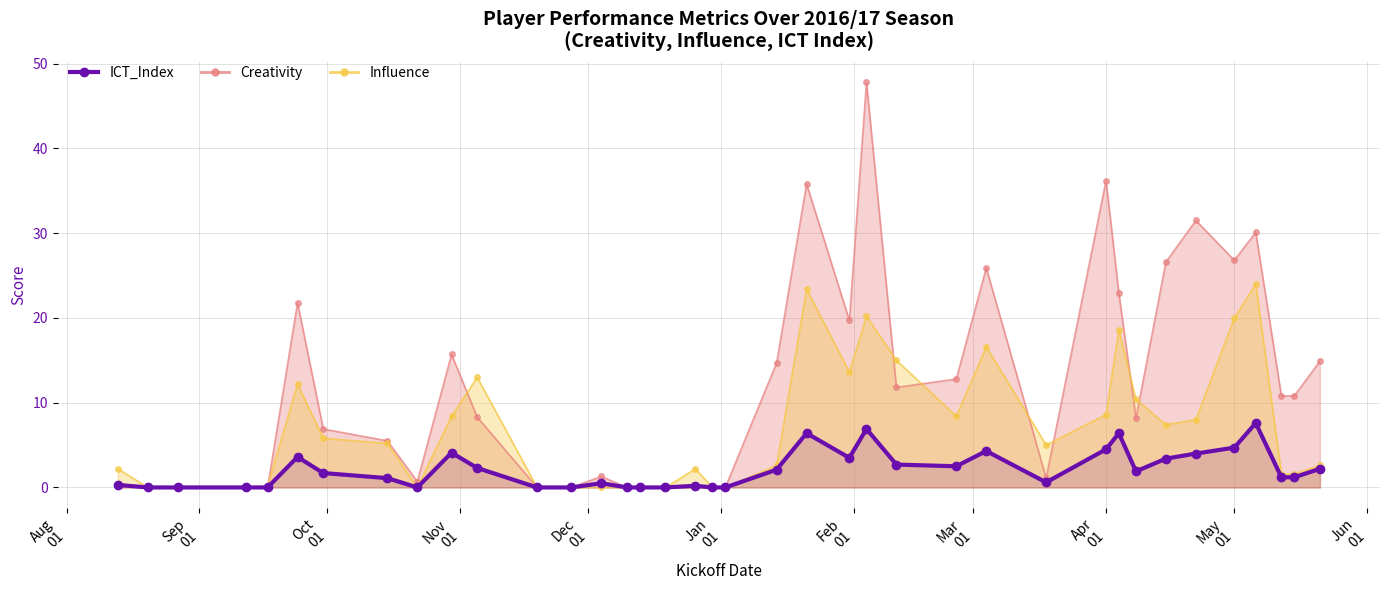

What is the sum of all values?

79.9